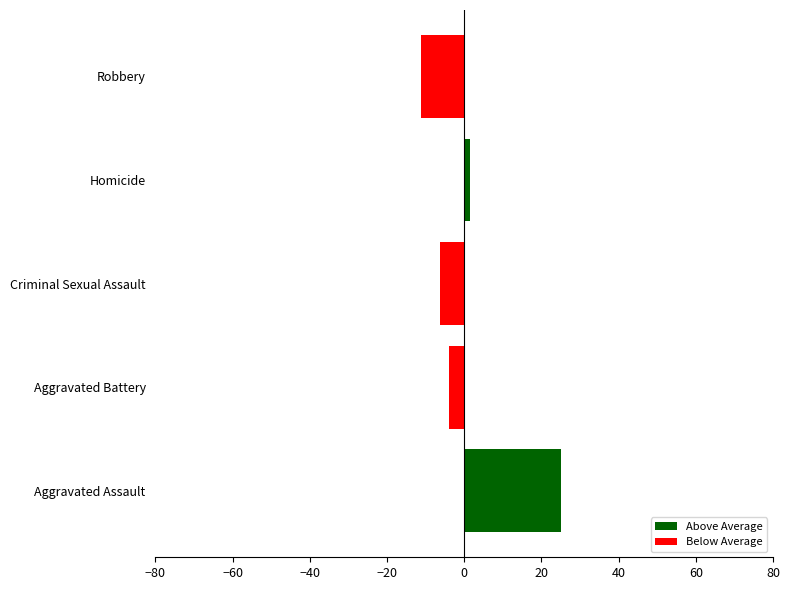

What is the difference between the second highest and second lowest values?

7.8